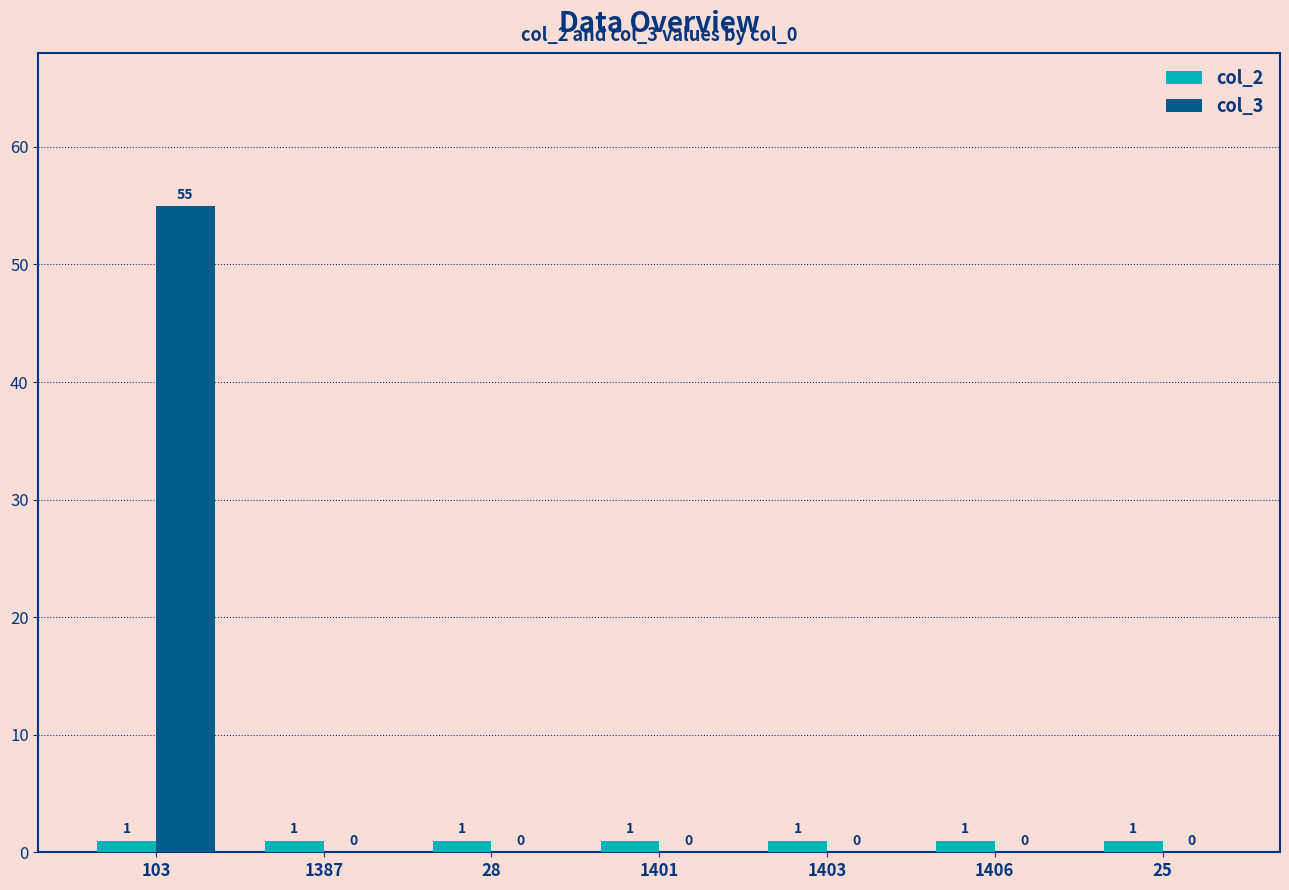

What is the greatest value displayed?

55